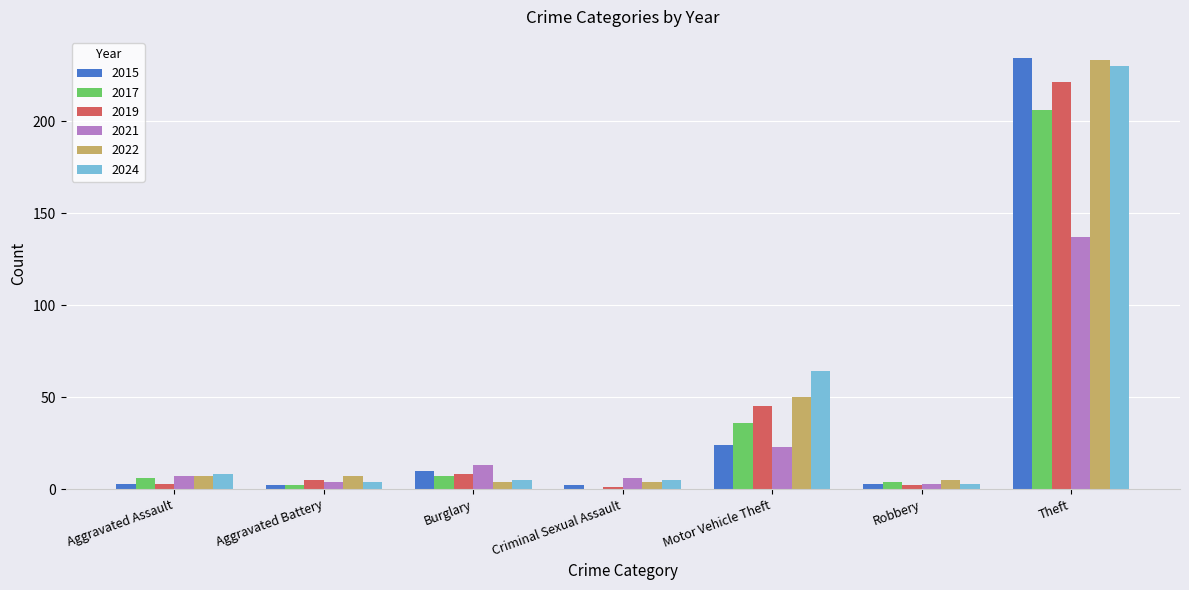

Where is 2021 nearest to the value 70?

Motor Vehicle Theft